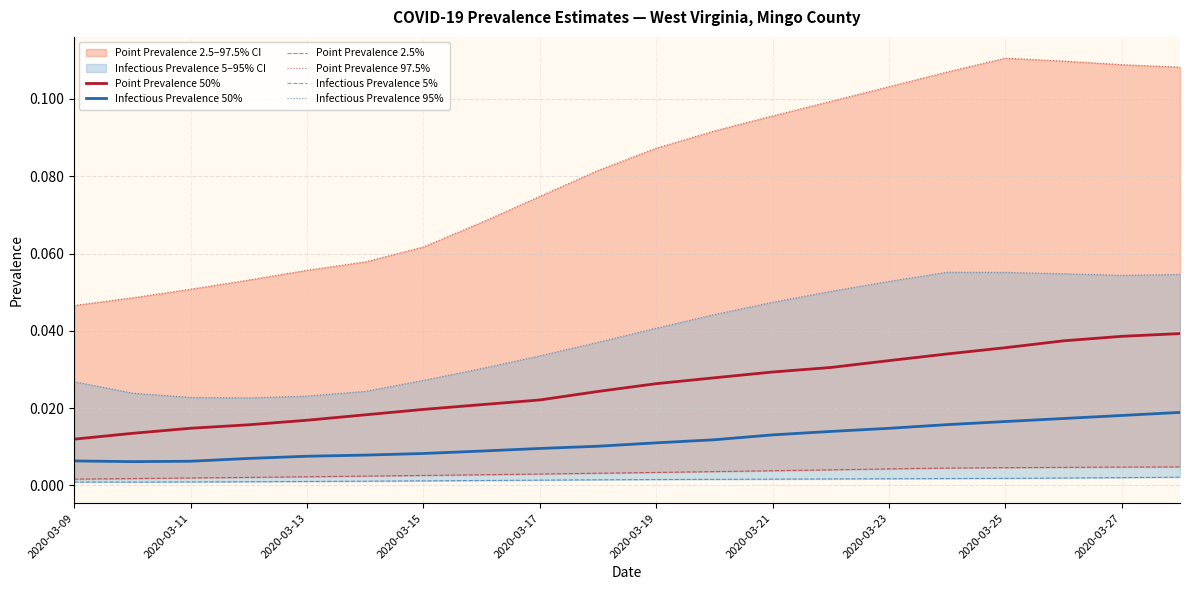

True or false: Point Prevalence 50% and Infectious Prevalence 50% intersect in this chart.

False